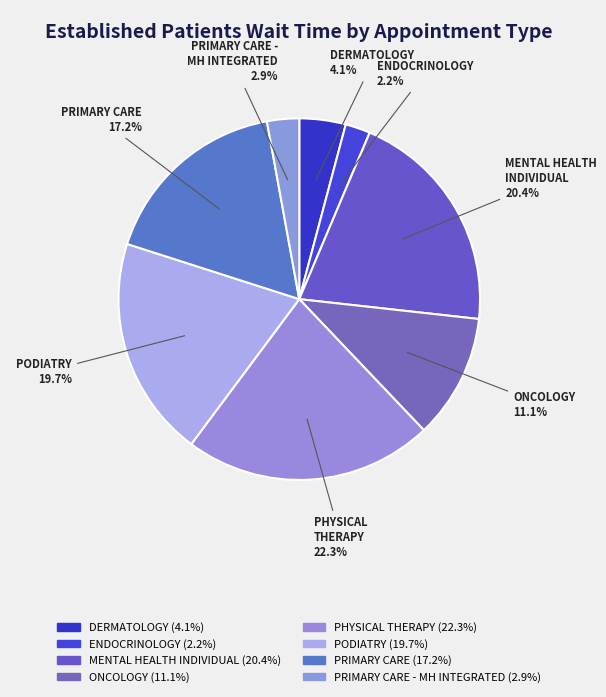

Rank the categories by value from highest to lowest.

PHYSICAL THERAPY, MENTAL HEALTH INDIVIDUAL, PODIATRY, PRIMARY CARE, ONCOLOGY, DERMATOLOGY, PRIMARY CARE - MENTAL HEALTH INTEGRATED, ENDOCRINOLOGY